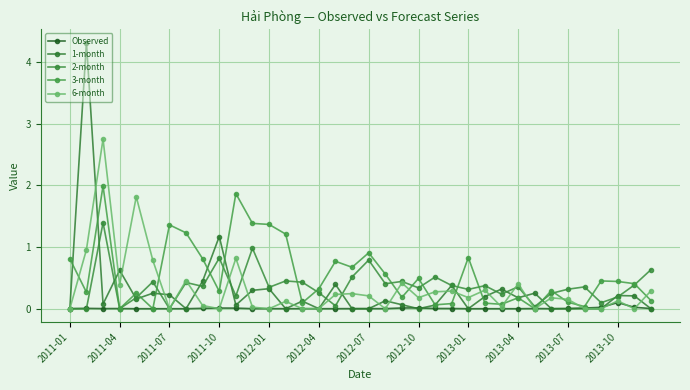

Does the chart have visible grid lines?

Yes